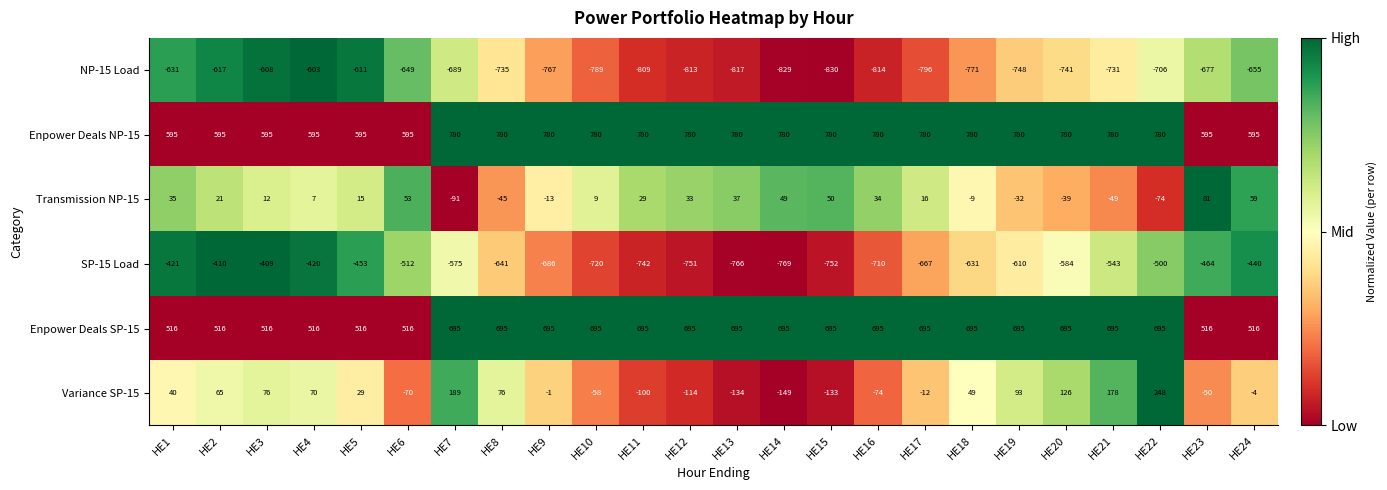

How many positive values does the Variance SP-15 series have?

12